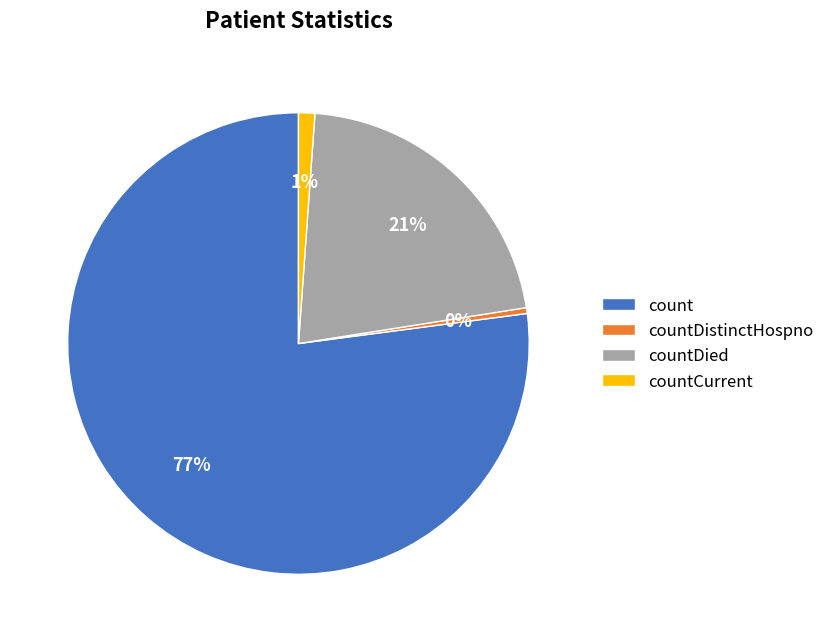

Is it true that countDied is 12% of the pie?

False